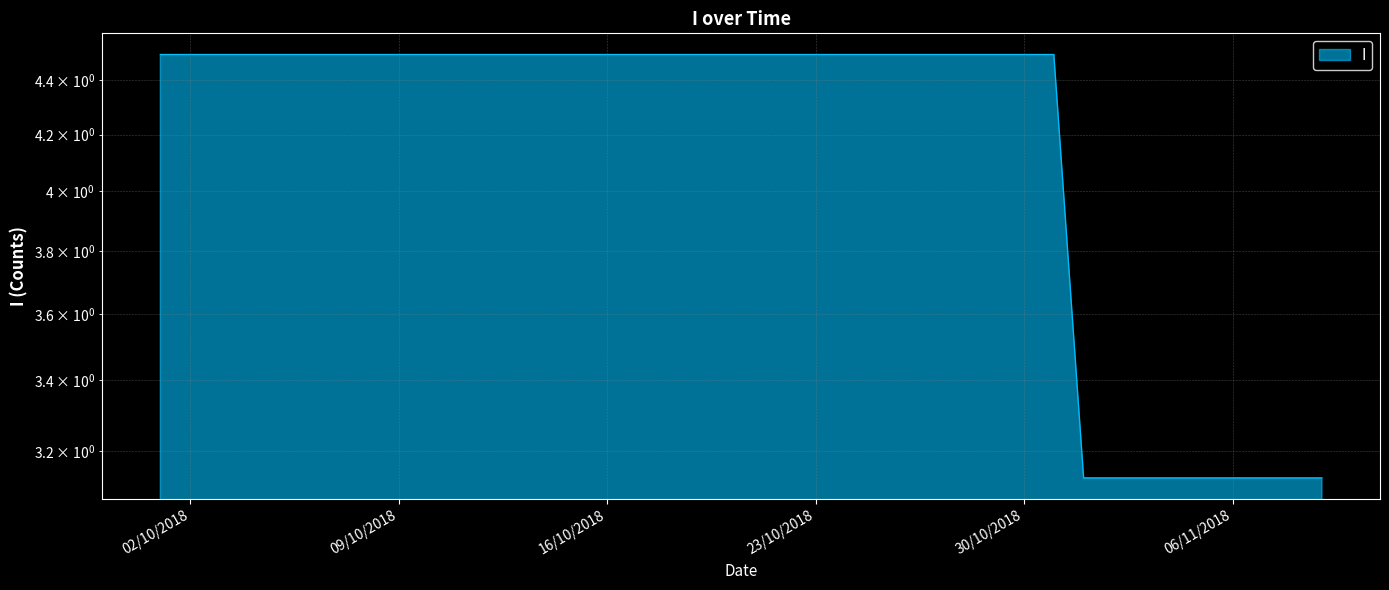

True or false: the data shows 1.2 at 01/10/2018.

False